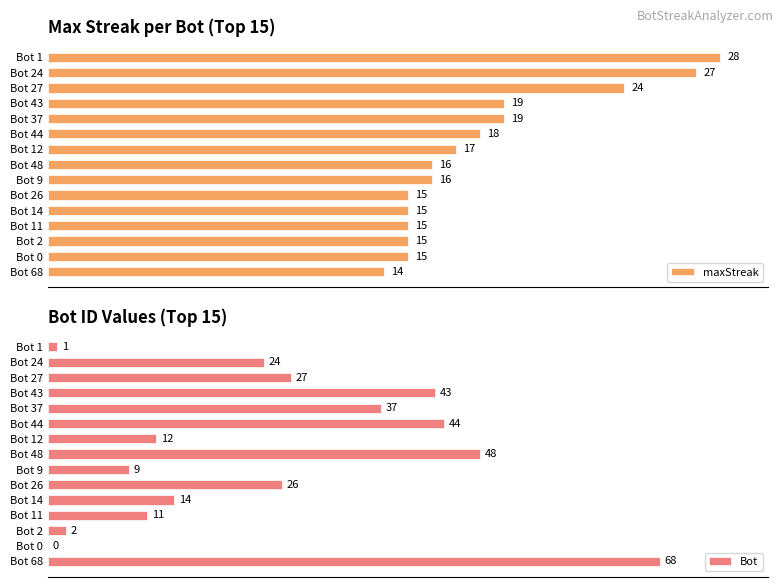

Which category has the highest value in the maxStreak series?

Bot 1